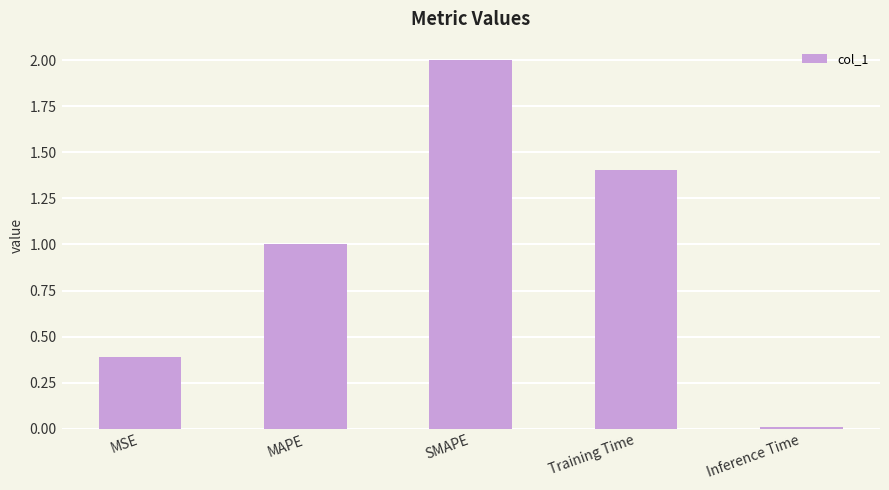

How many bars are there in total?

5